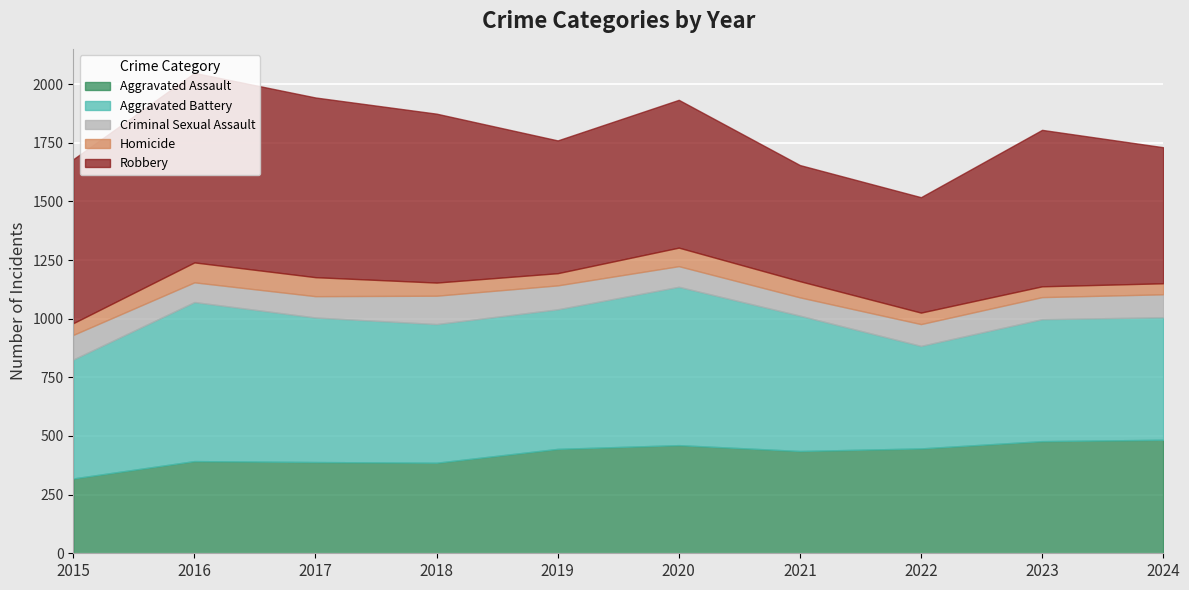

Which series has the widest spread of values?

Robbery